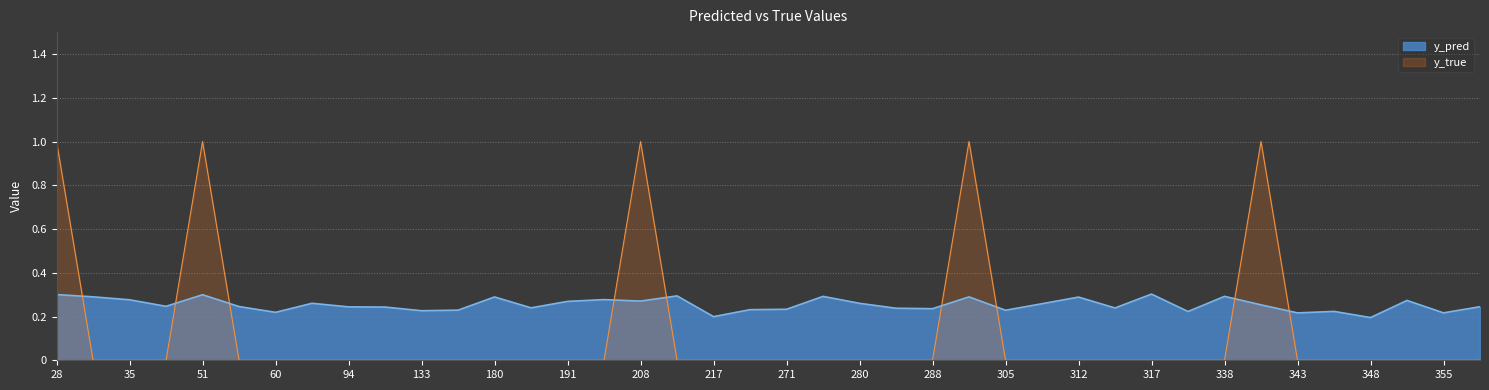

Rank the series at 35 from lowest to highest value.

y_true, y_pred